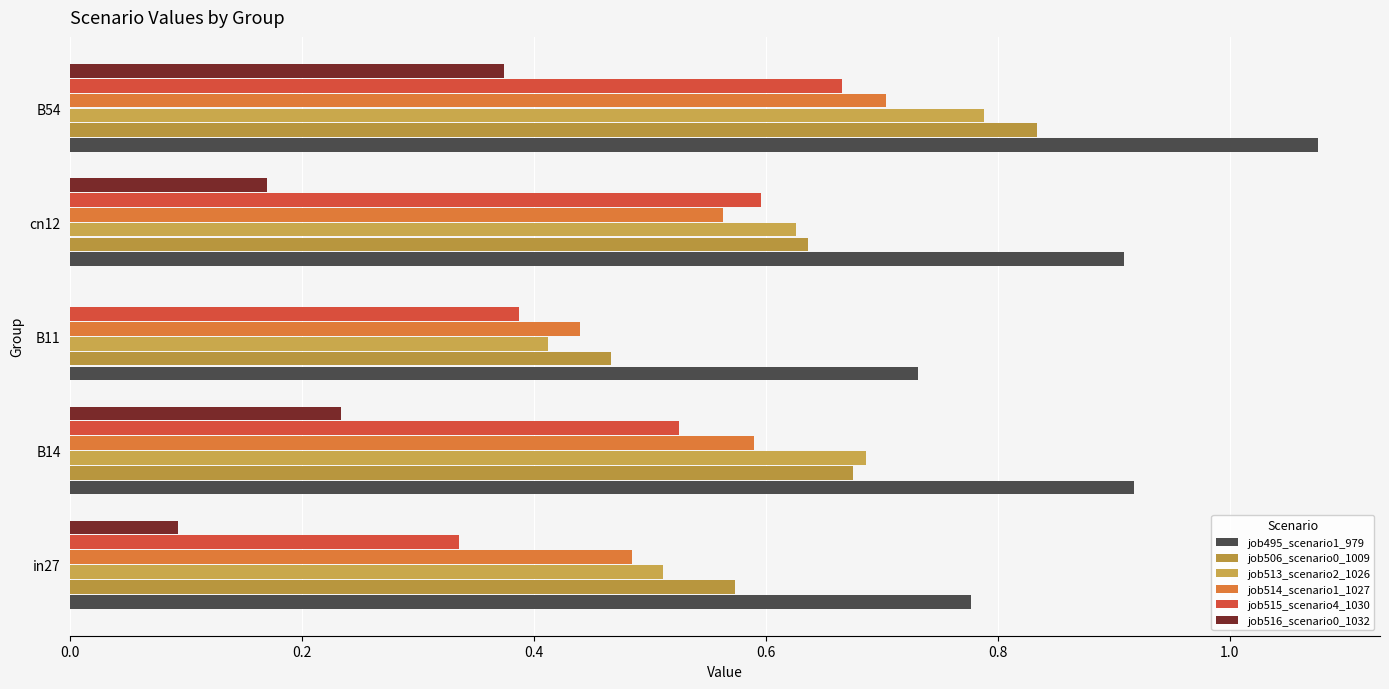

What are all the series names shown in the legend?

job495_scenario1_979, job506_scenario0_1009, job513_scenario2_1026, job514_scenario1_1027, job515_scenario4_1030, job516_scenario0_1032